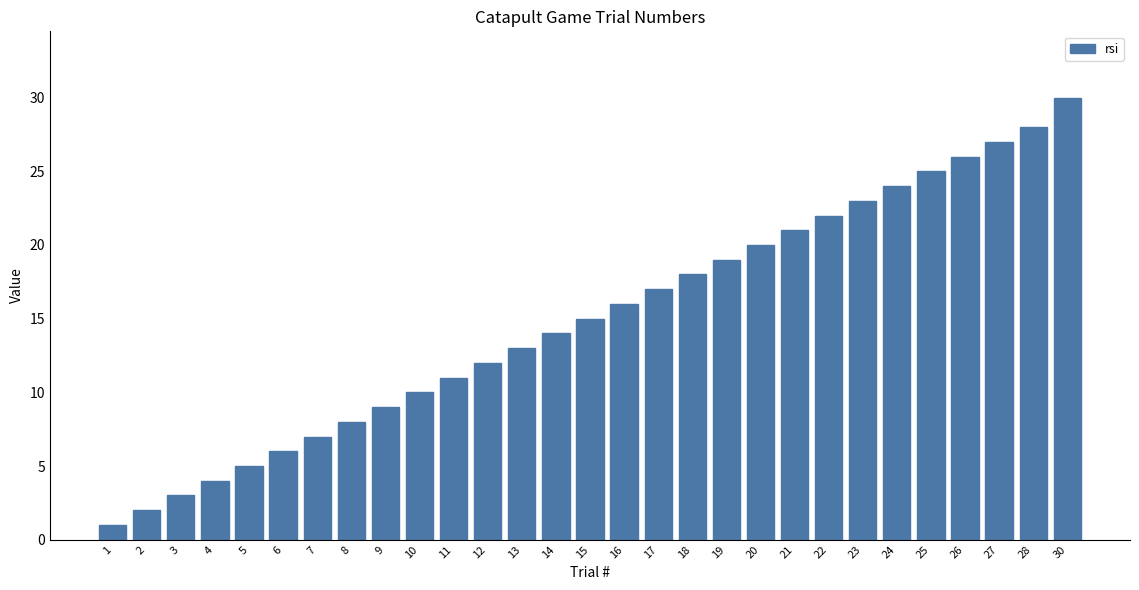

Reading right to left, transcribe all the data shown in this chart.

30=30	28=28	27=27	26=26	25=25	24=24	23=23	22=22	21=21	20=20	19=19	18=18	17=17	16=16	15=15	14=14	13=13	12=12	11=11	10=10	9=9	8=8	7=7	6=6	5=5	4=4	3=3	2=2	1=1